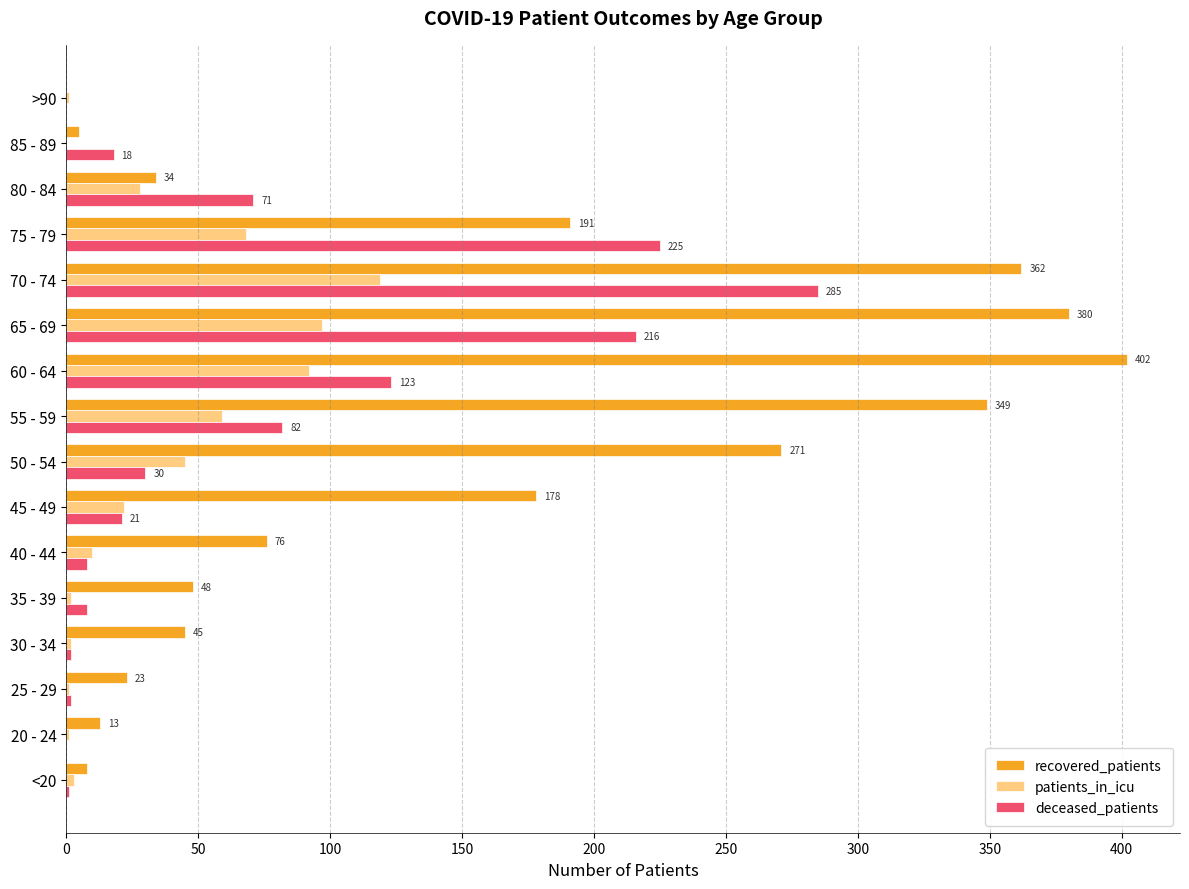

True or false: patients_in_icu has a value of 92 at 60 - 64.

True